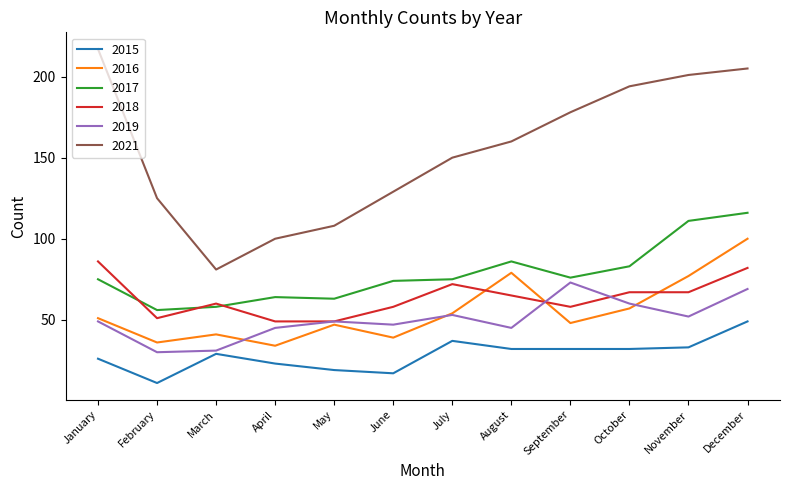

Rank the series at September from highest to lowest value.

2021, 2017, 2019, 2018, 2016, 2015